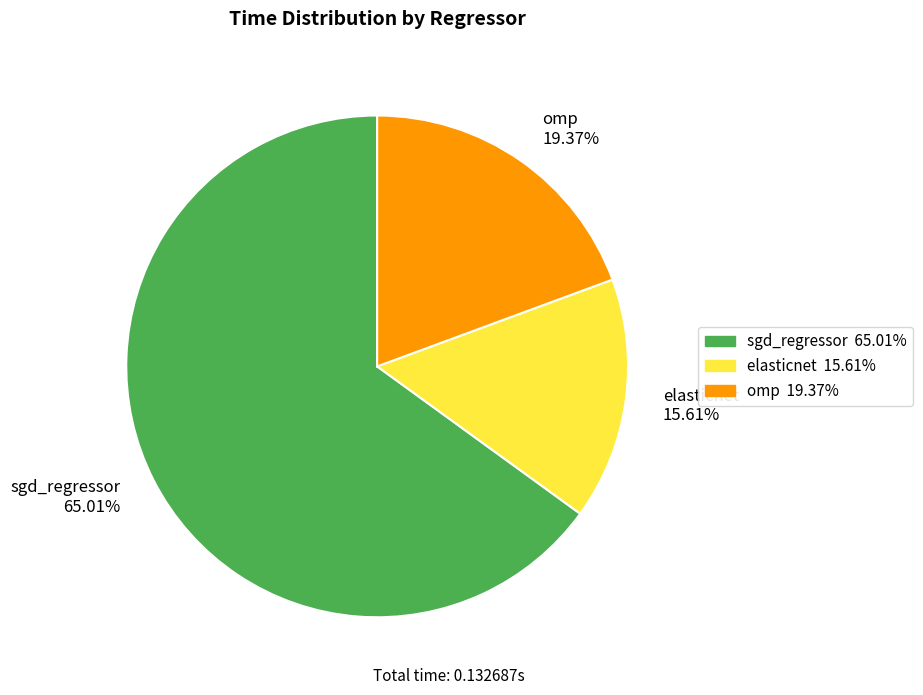

Does elasticnet represent more than half of the total?

No